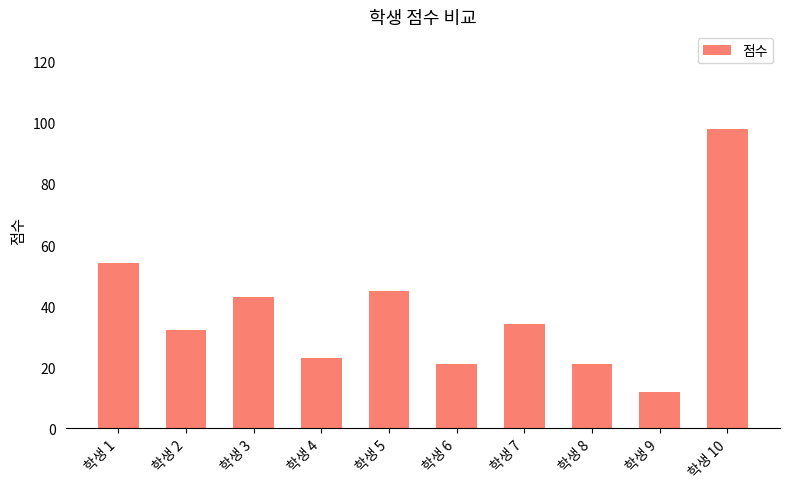

Read the value at 학생 4.

23